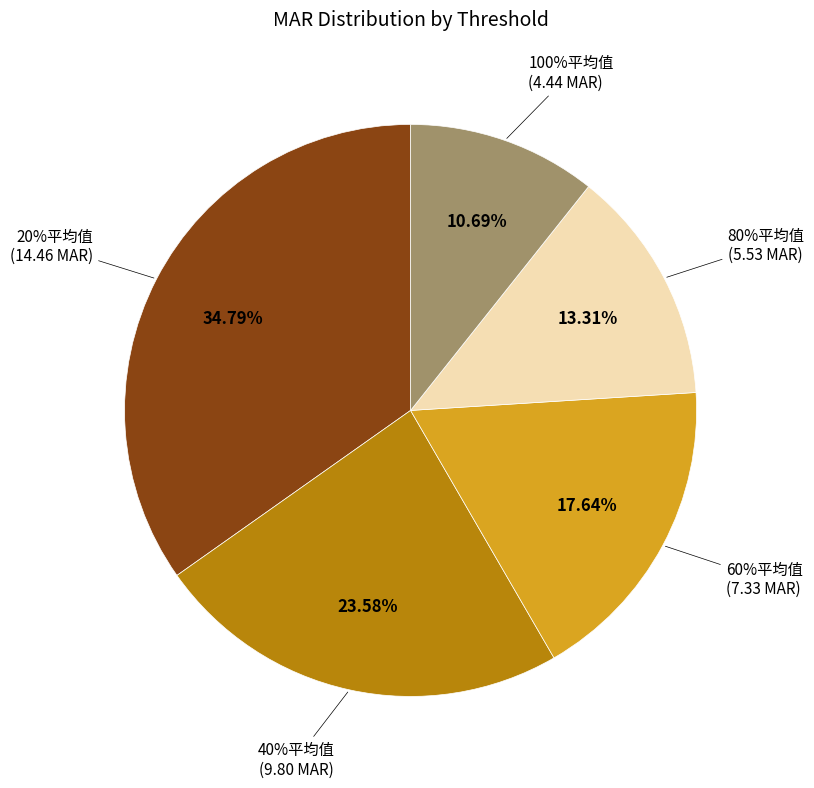

Which slice is the smallest?

100%平均值